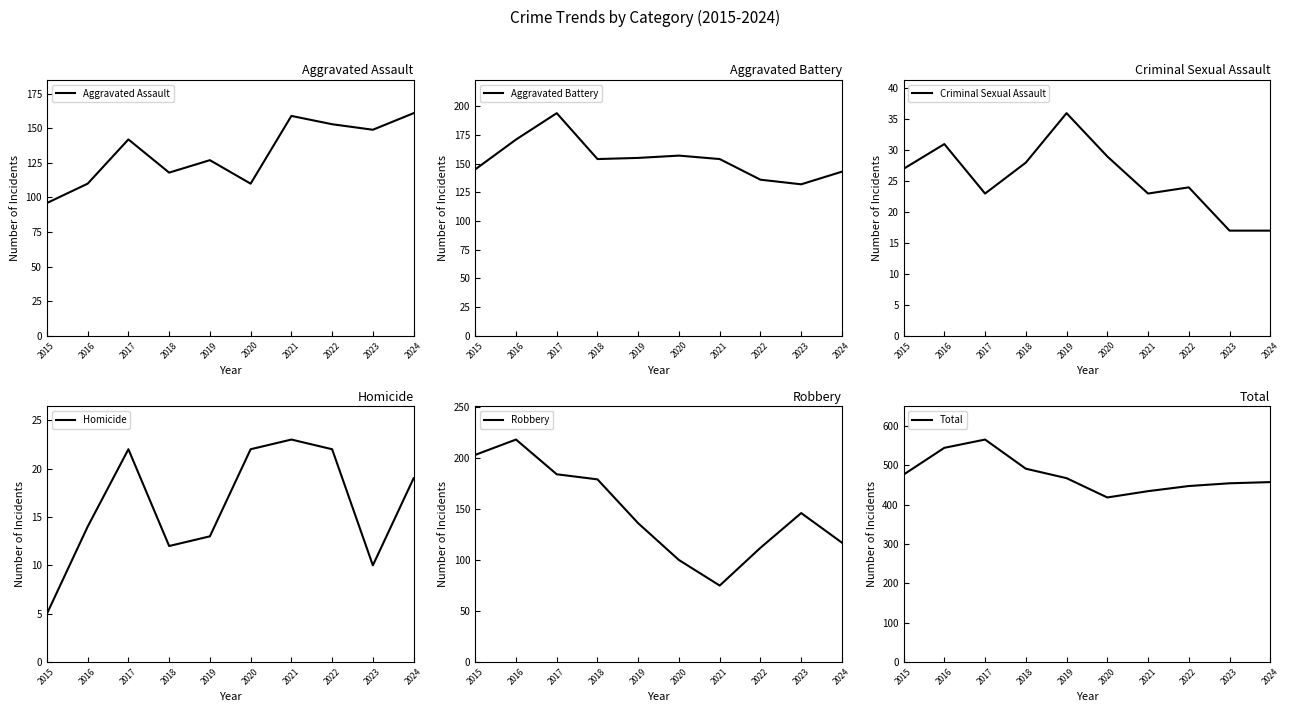

At 2017, list the series in order from largest to smallest.

Total, Aggravated Battery, Robbery, Aggravated Assault, Criminal Sexual Assault, Homicide